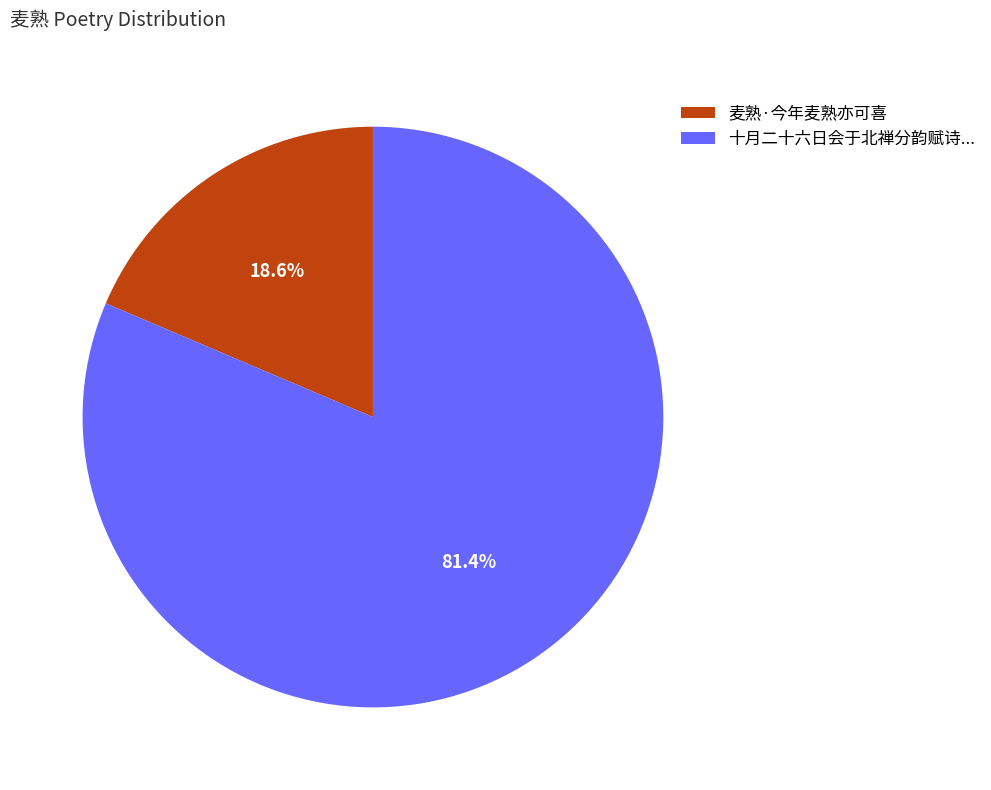

What is the largest slice in the pie chart?

十月二十六日会于北禅分韵赋诗...